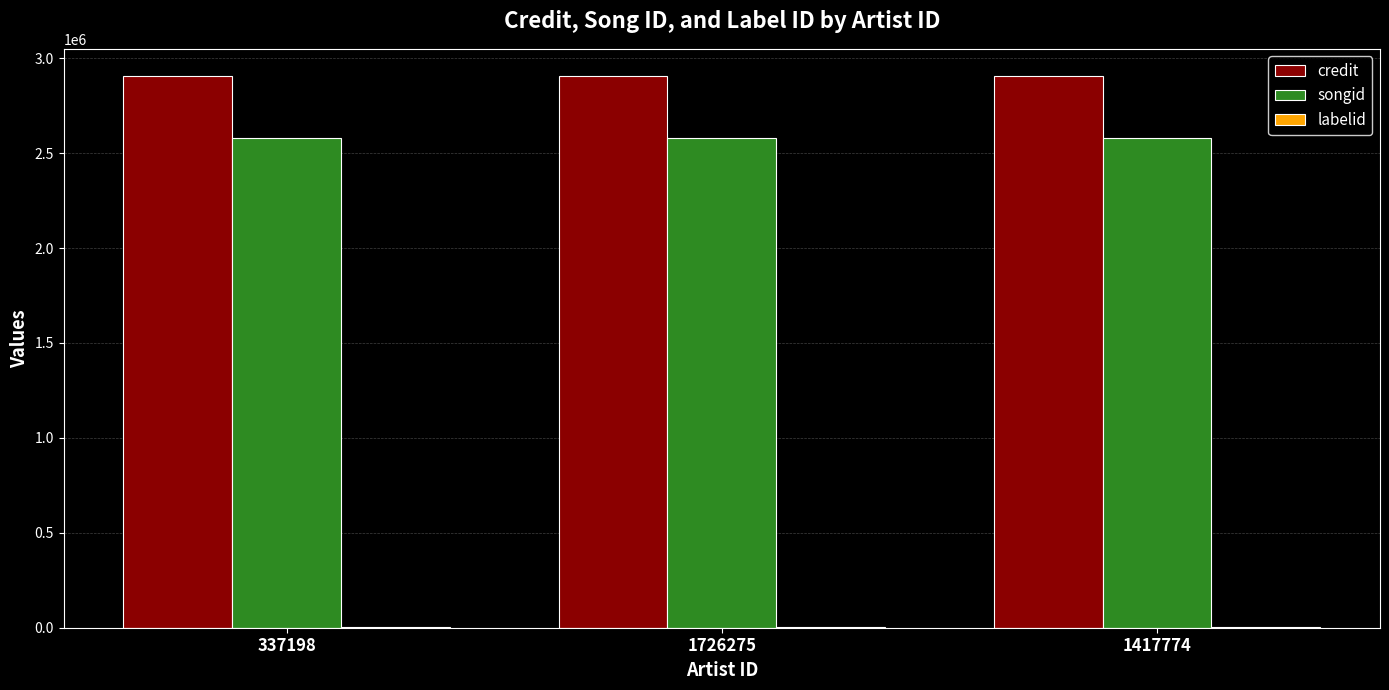

Is the value of songid at 337198 greater than the value of credit at 337198?

No